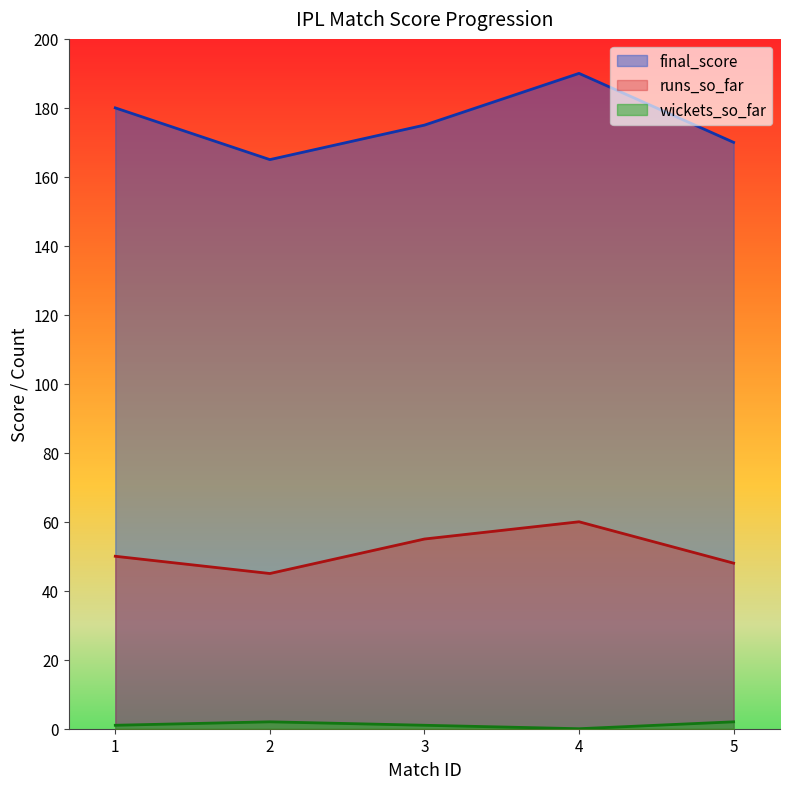

Reading right to left, transcribe all the data shown in this chart.

runs_so_far: 5=48	4=60	3=55	2=45	1=50
final_score: 5=170	4=190	3=175	2=165	1=180
wickets_so_far: 5=2	4=0	3=1	2=2	1=1